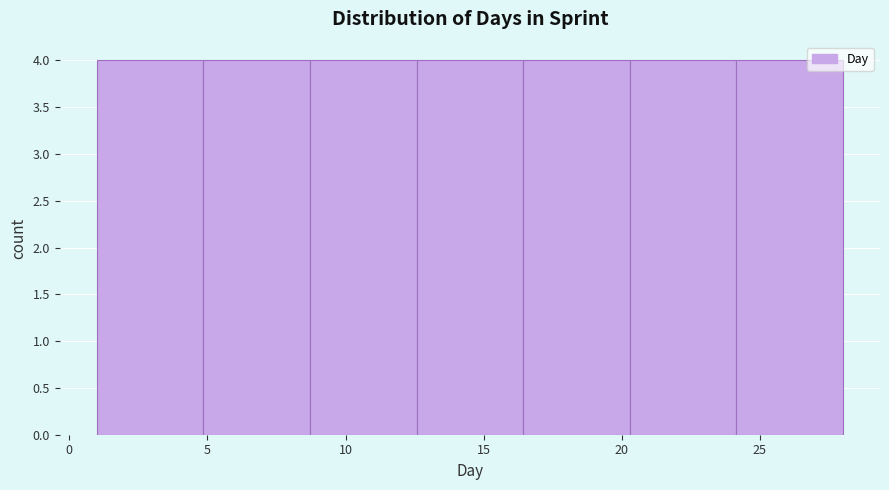

Reading left to right, transcribe this chart: for each bar, give the range it covers on the x-axis and its height. Neither the bar edges nor the heights are printed on the chart, so give them approximately, as read against the axes.

1.0 to 5.0: 4
5.0 to 8.5: 4
8.5 to 12.5: 4
12.5 to 16.5: 4
16.5 to 20.5: 4
20.5 to 24.0: 4
24.0 to 28.0: 4